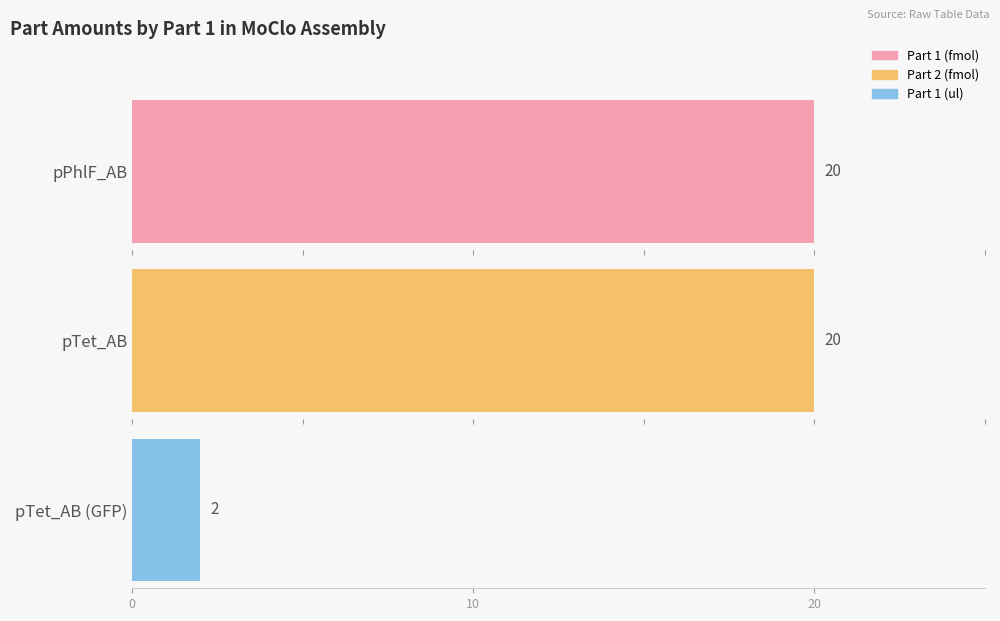

Which series has the largest total across all categories?

Part 2 (fmol)